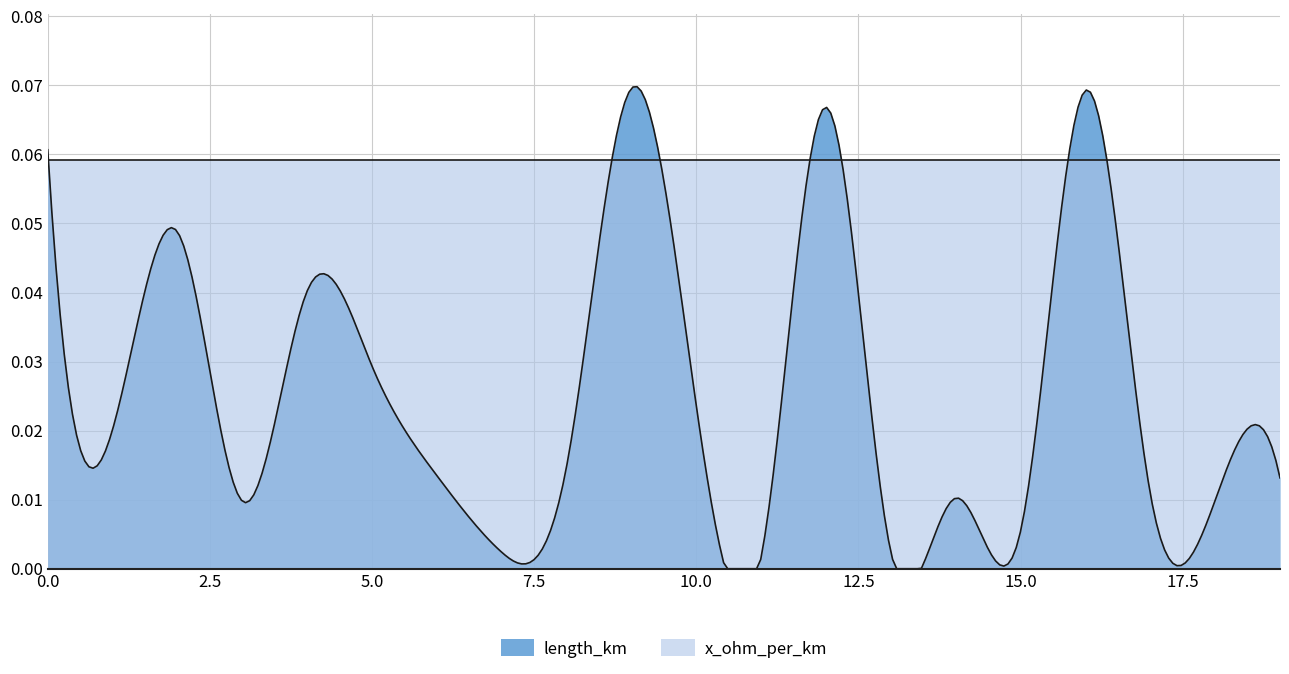

What is the maximum value shown in the chart?

0.1